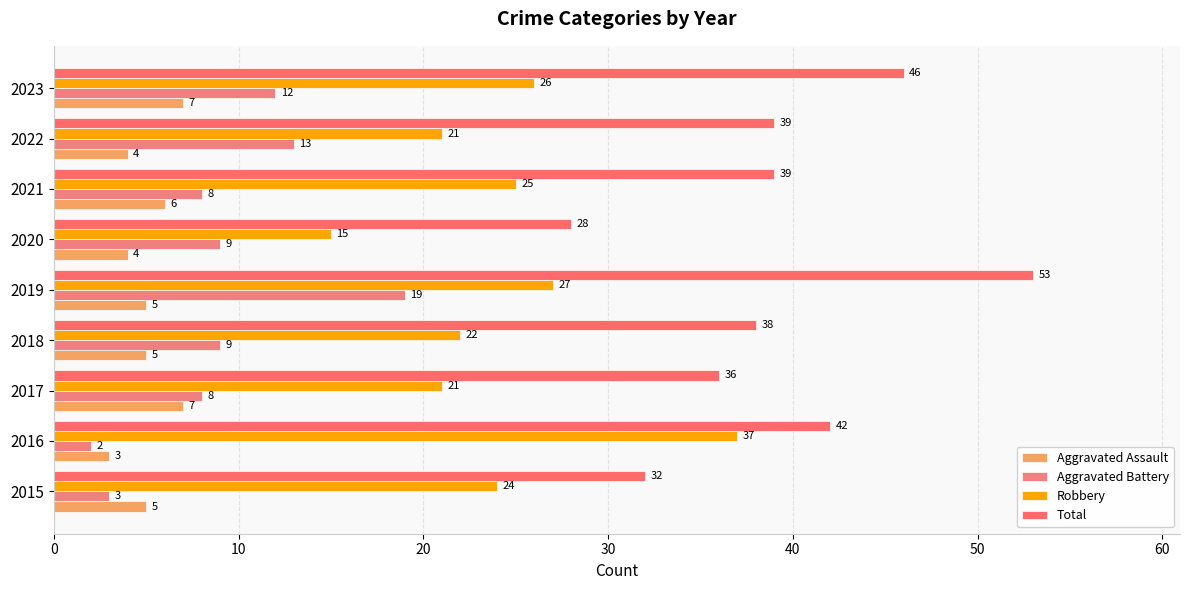

How many values in the Aggravated Battery series are below 9?

4